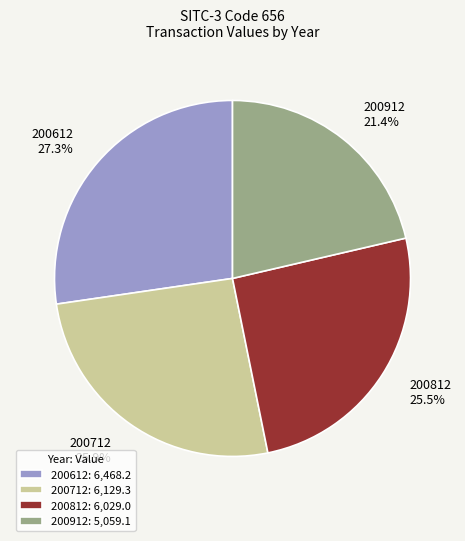

To the nearest percent, what is the difference between the 200612 and 200912 slice percentages?

6%